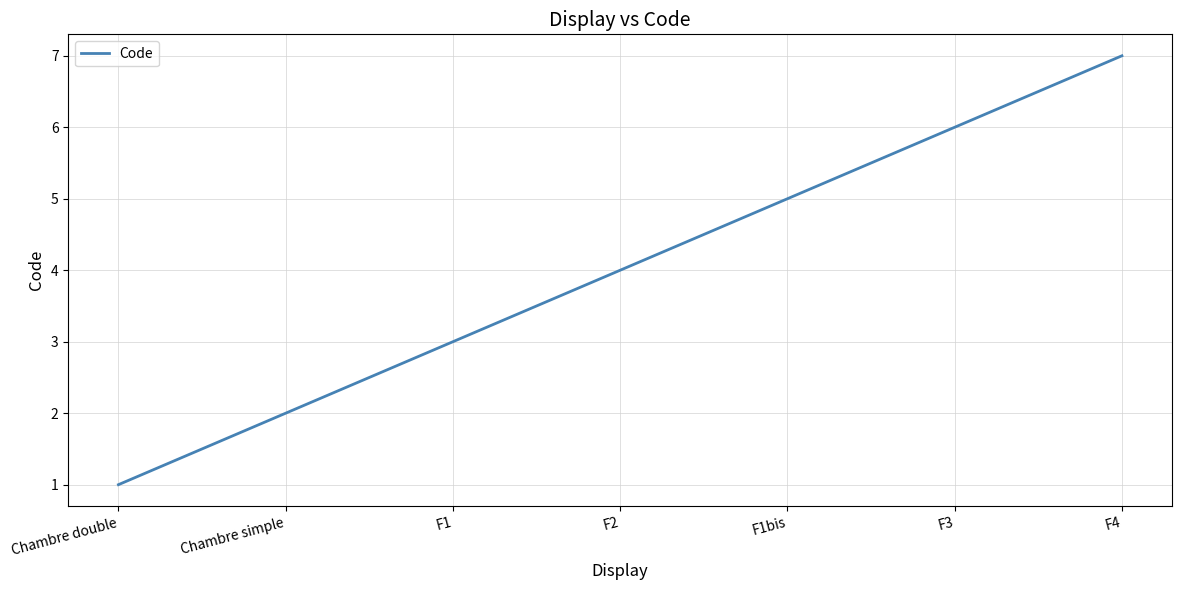

Reading left to right, extract all data points from this chart.

1	2	3	4	5	6	7